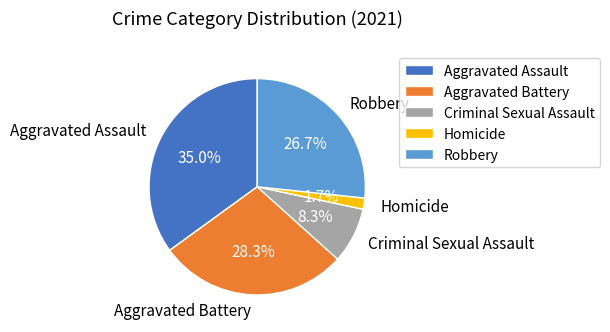

Rank the categories by value from lowest to highest.

Homicide, Criminal Sexual Assault, Robbery, Aggravated Battery, Aggravated Assault